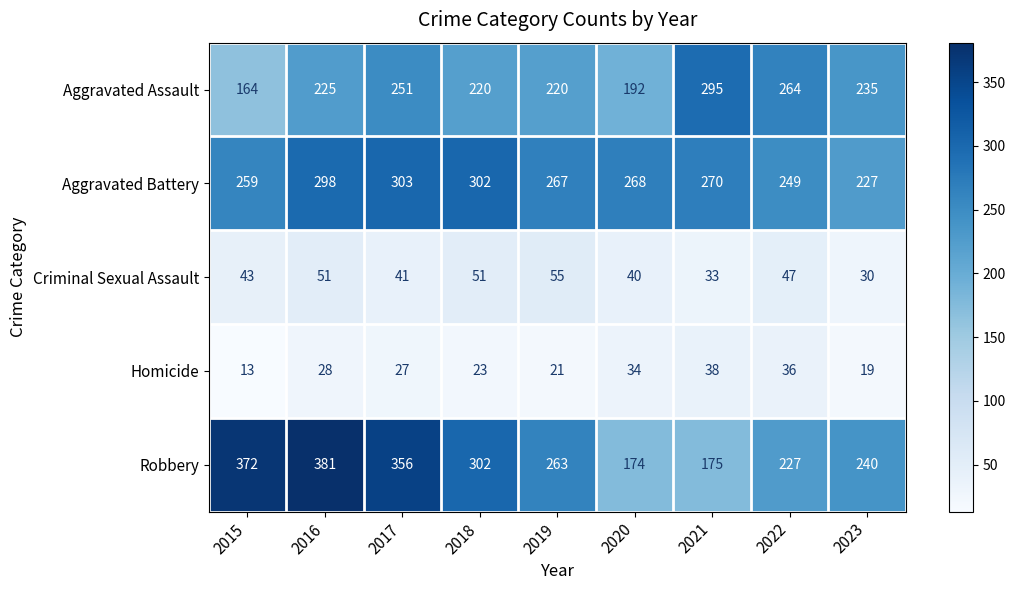

List the series in order of their peak value, highest first.

Robbery, Aggravated Battery, Aggravated Assault, Criminal Sexual Assault, Homicide